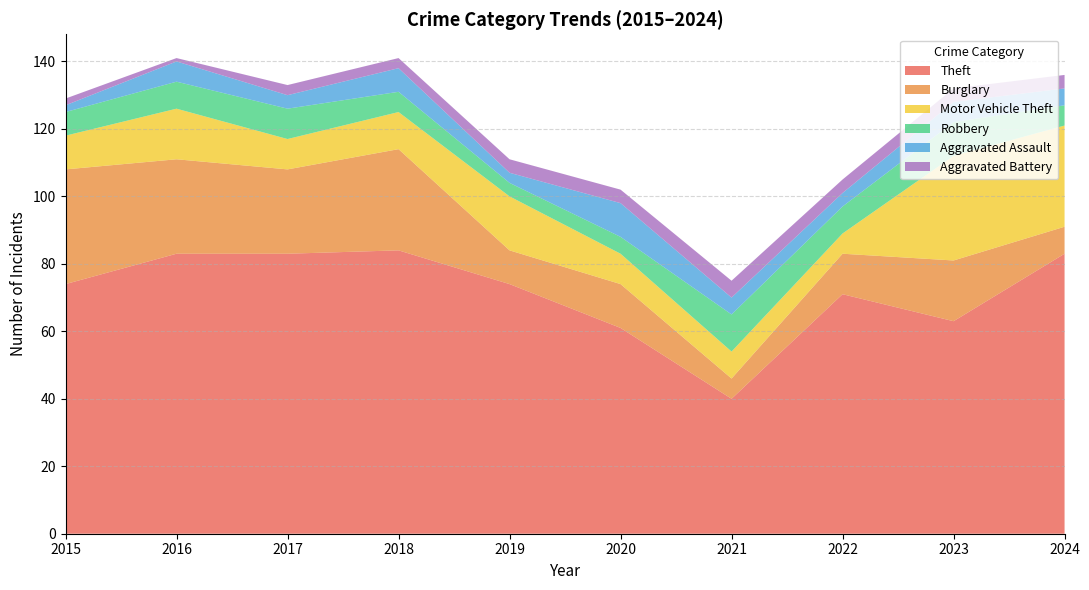

Reading left to right, extract all data points from this chart.

Theft: 2015=74	2016=83	2017=83	2018=84	2019=74	2020=61	2021=40	2022=71	2023=63	2024=83
Burglary: 2015=34	2016=28	2017=25	2018=30	2019=10	2020=13	2021=6	2022=12	2023=18	2024=8
Motor Vehicle Theft: 2015=10	2016=15	2017=9	2018=11	2019=16	2020=9	2021=8	2022=6	2023=31	2024=30
Robbery: 2015=7	2016=8	2017=9	2018=6	2019=4	2020=5	2021=11	2022=8	2023=10	2024=6
Aggravated Assault: 2015=2	2016=6	2017=4	2018=7	2019=3	2020=10	2021=5	2022=4	2023=6	2024=5
Aggravated Battery: 2015=2	2016=1	2017=3	2018=3	2019=4	2020=4	2021=5	2022=4	2023=4	2024=4